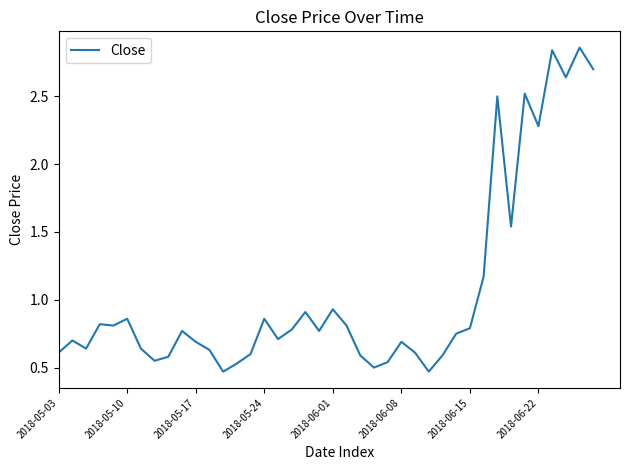

The chart shows a value of 1.2 at 2018-05-17. True or false?

False